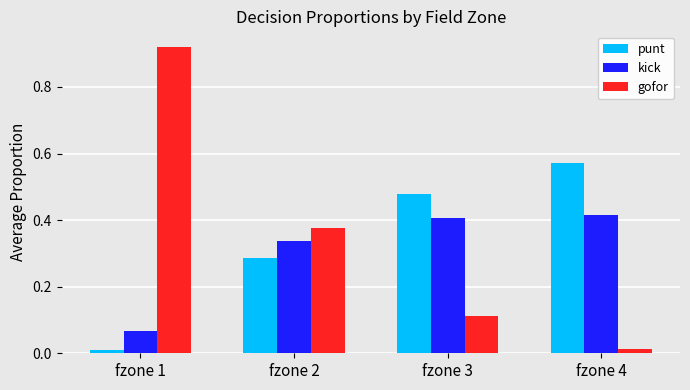

Rank the categories by punt value from highest to lowest.

fzone 4, fzone 3, fzone 2, fzone 1